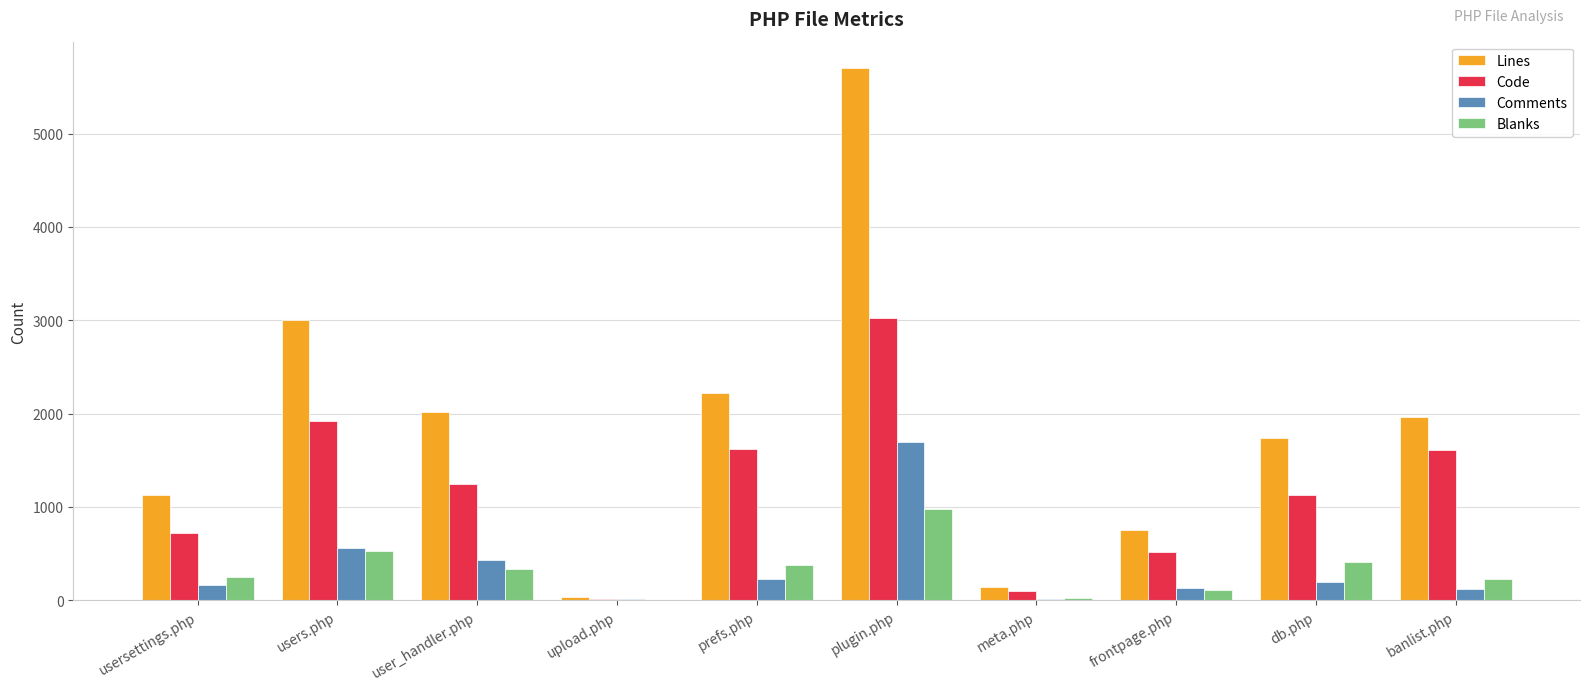

Between upload.php and prefs.php, which series saw the biggest shift?

Lines